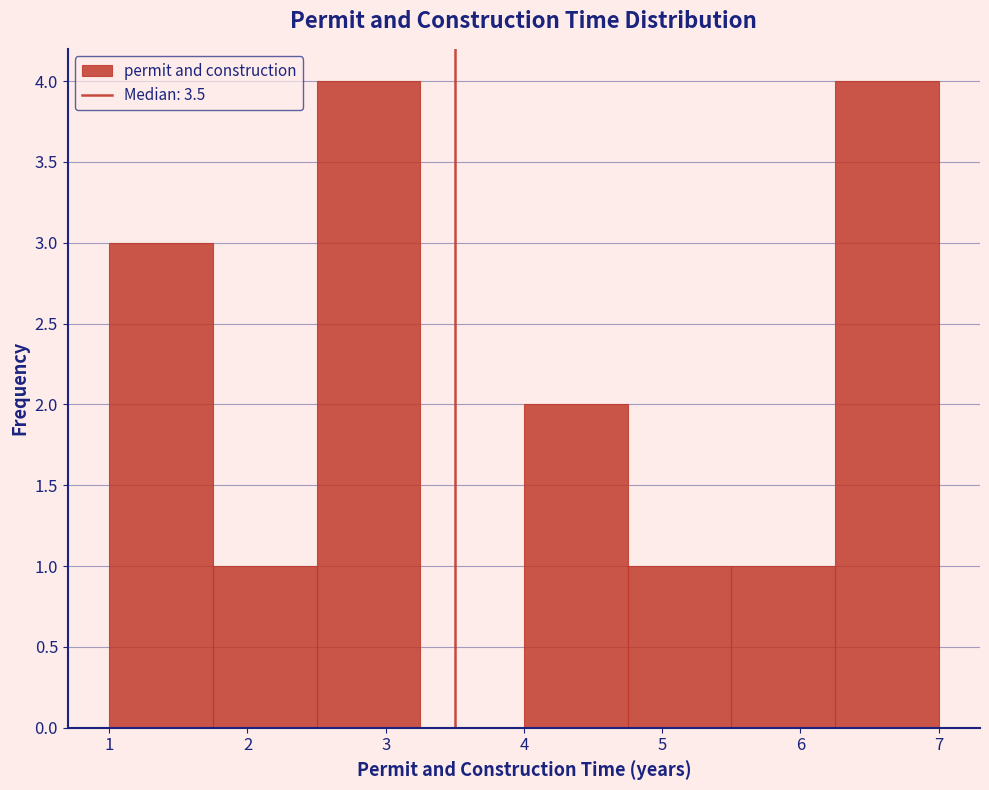

Reading left to right, list every bar in this chart as the range it spans on the x-axis followed by its height. Neither the bar edges nor the heights are printed on the chart, so give them approximately, as read against the axes.

1.00 to 1.75: 3
1.75 to 2.50: 1
2.50 to 3.25: 4
3.25 to 4.00: 0
4.00 to 4.75: 2
4.75 to 5.50: 1
5.50 to 6.25: 1
6.25 to 7.00: 4